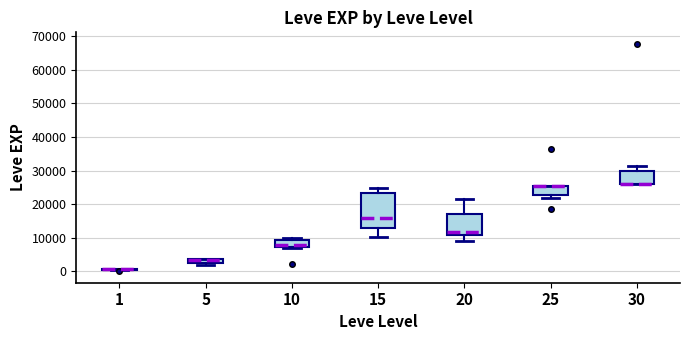

Which box is the tallest, from its lower edge to its upper edge?

15